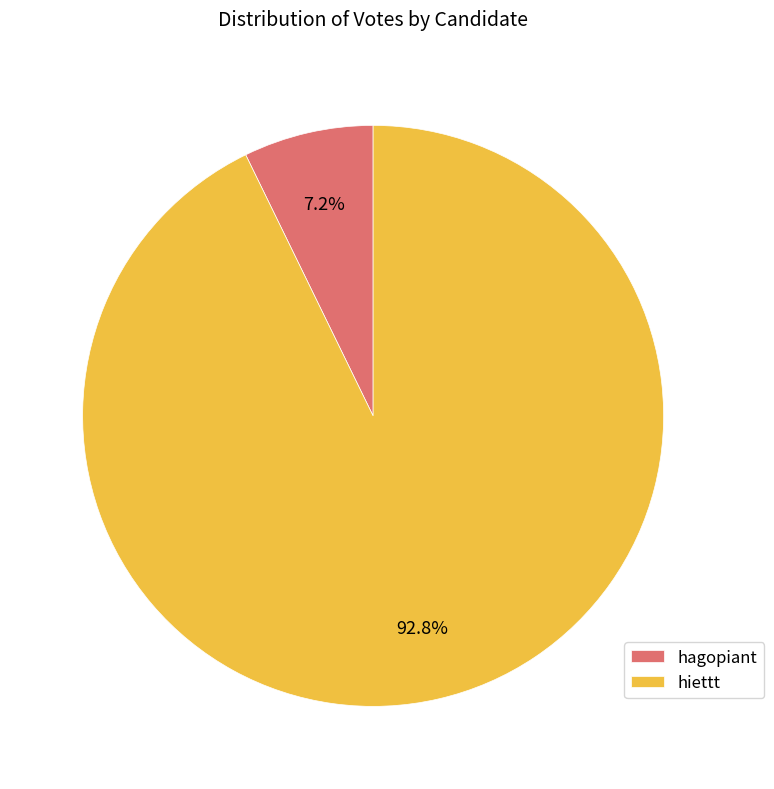

Count the number of slices in the pie.

2